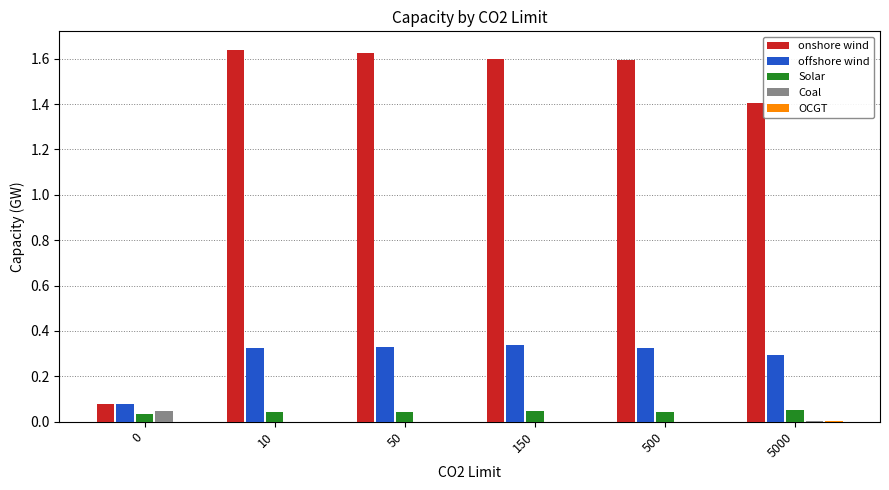

The value of Solar at 500 is 0.0. True or false?

True